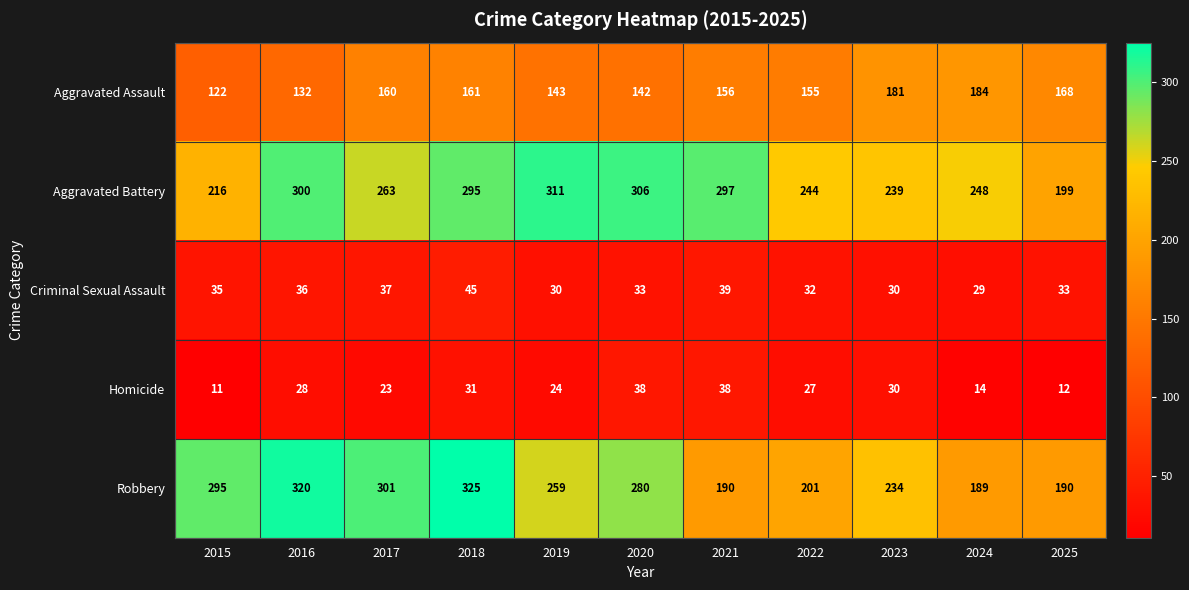

What is the greatest value displayed?

325